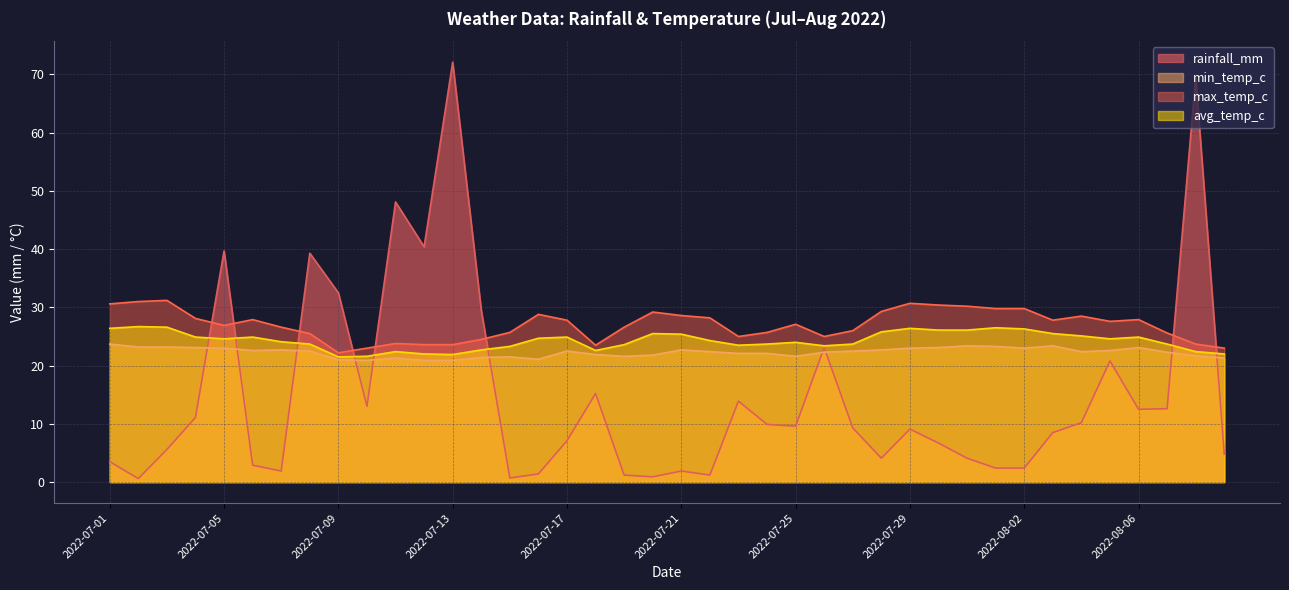

What is the spread (max minus min) of values at 2022-07-04?

17.0